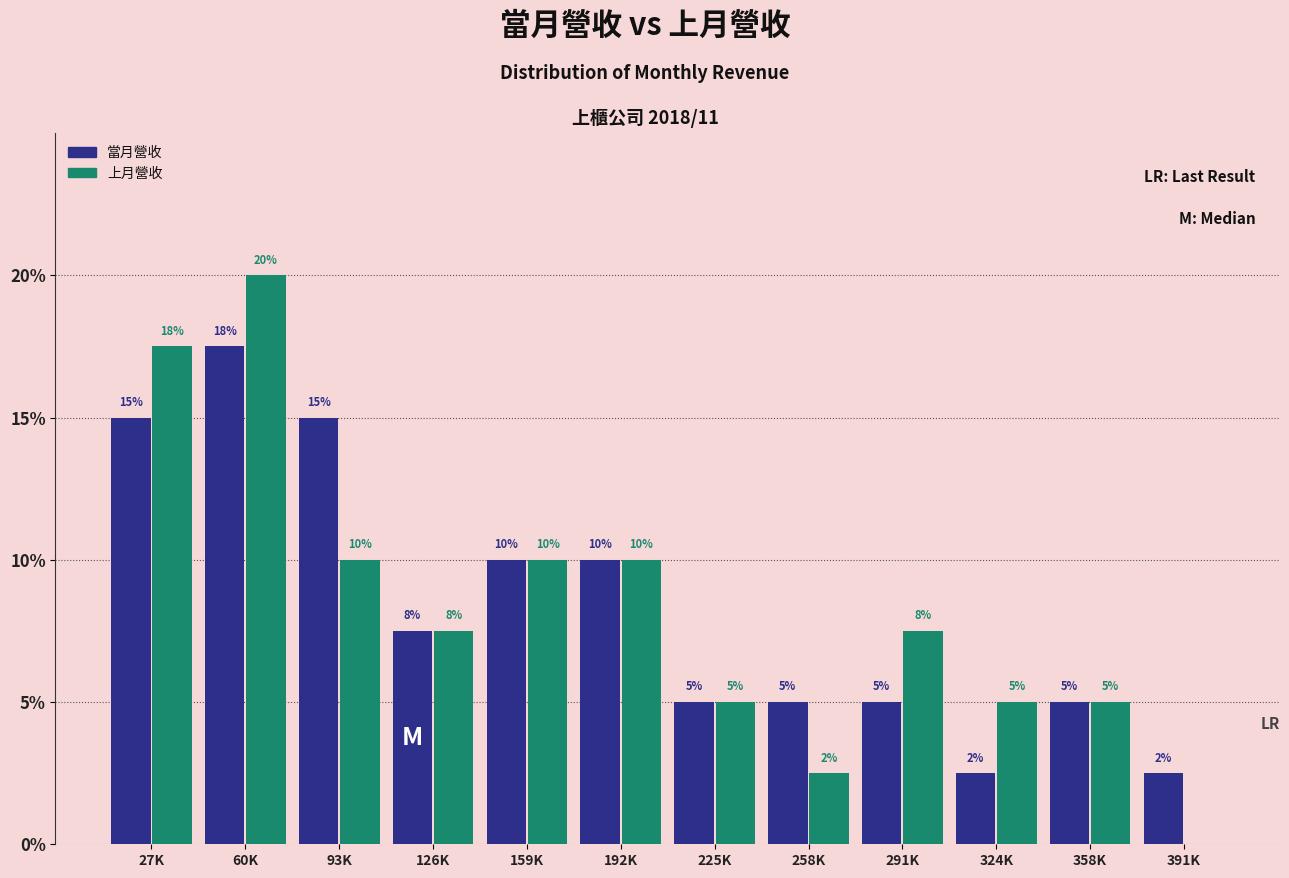

Are the bars horizontal?

No